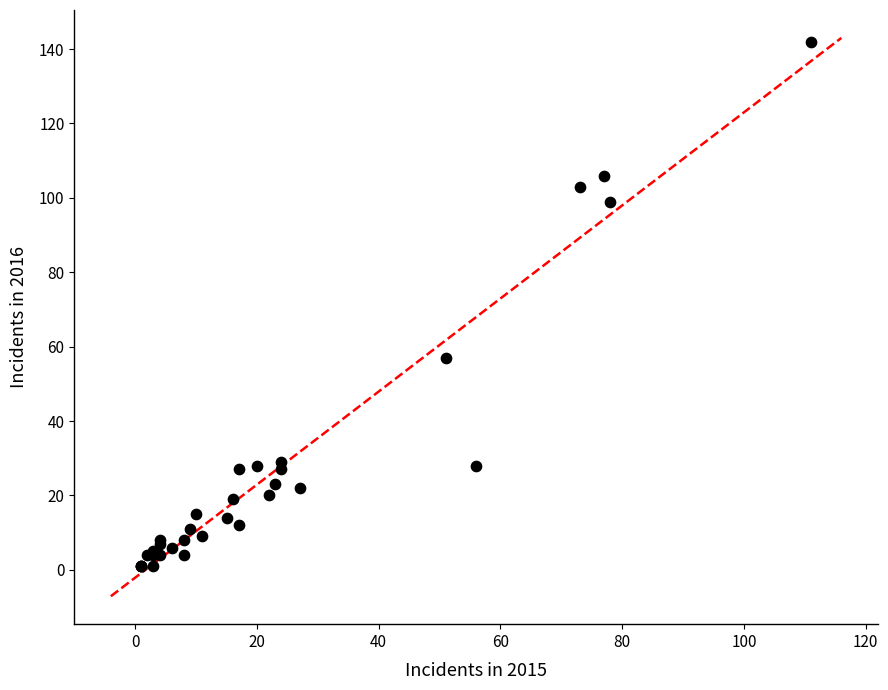

What Y value in the scatter plot is closest to 71?

57